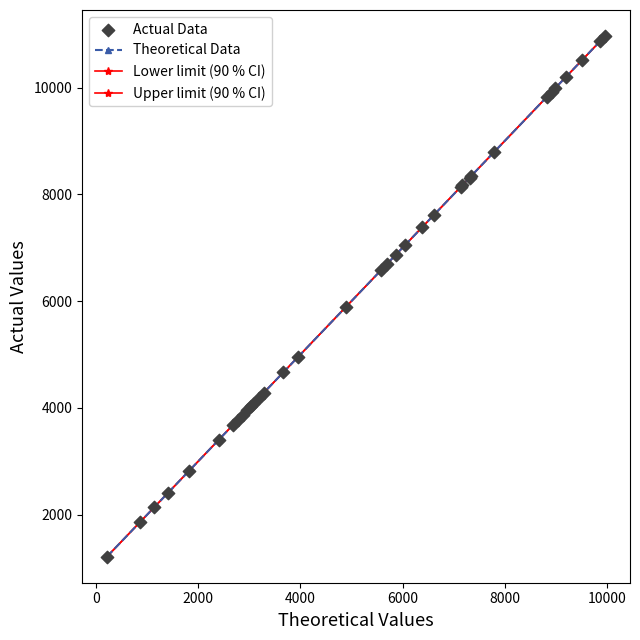

Is this an area chart (filled region under the line)?

No